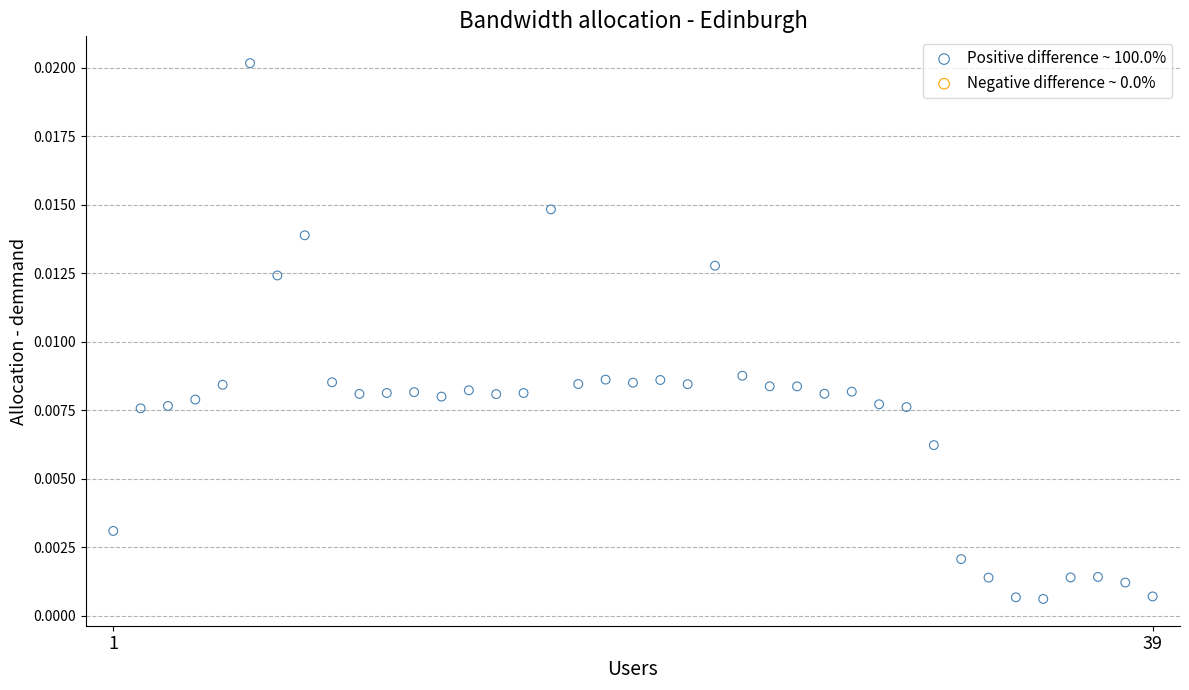

What is the range of X values (max minus min)?

38.0